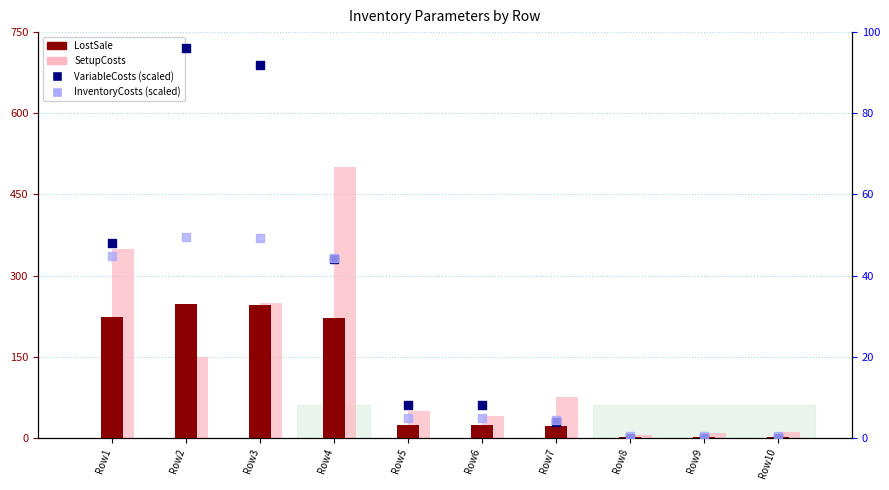

Which series has the widest spread of Y values?

SetupCosts